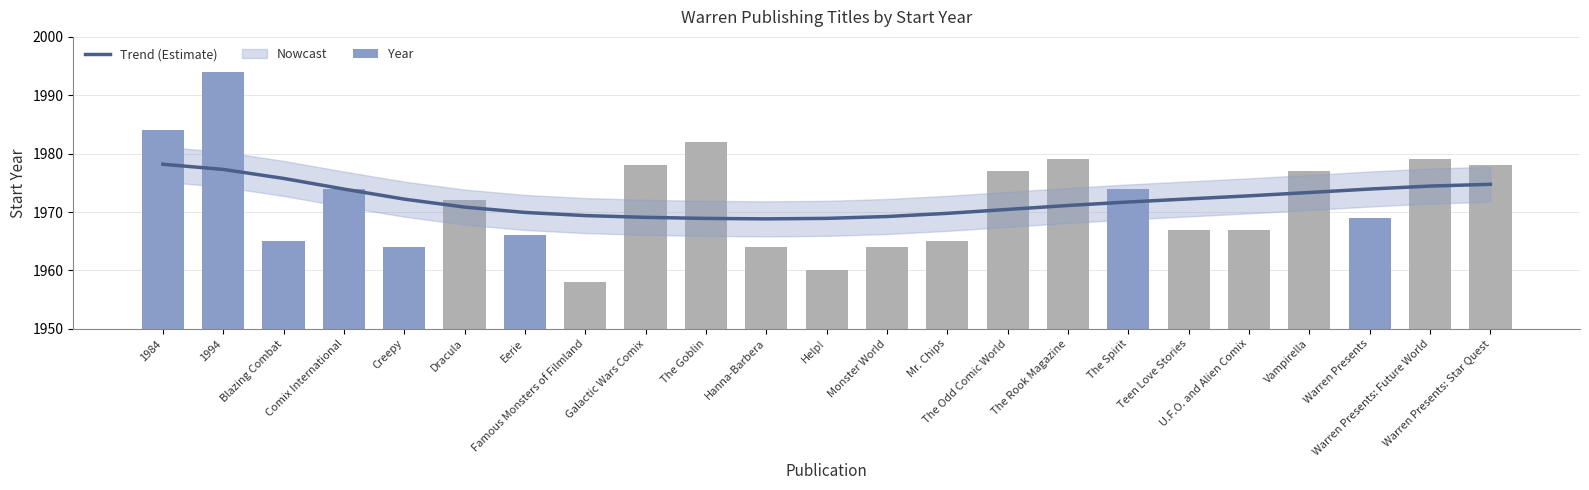

What is the minimum value for Year?

1958.0